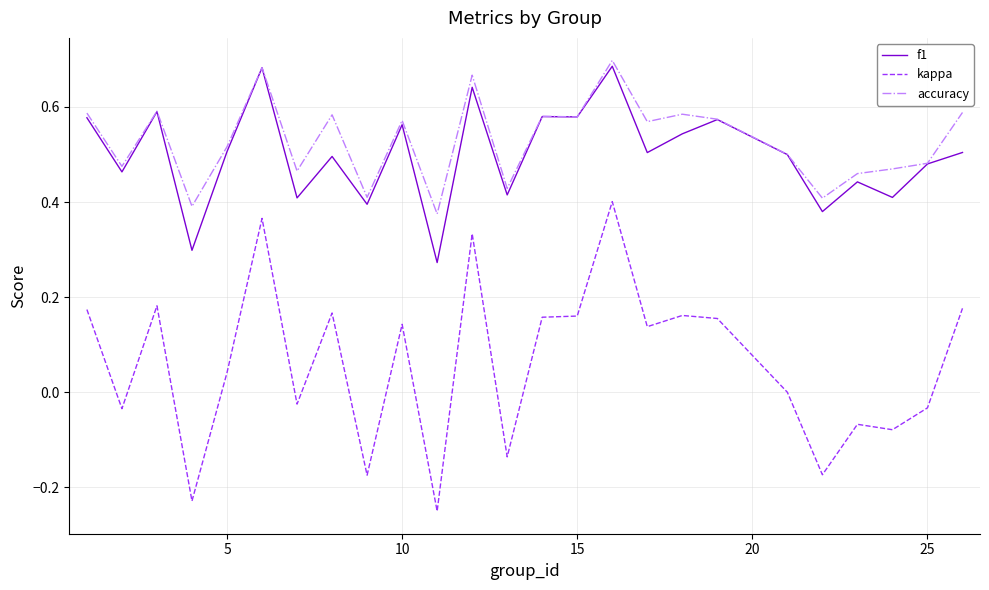

Which series has the widest spread of values?

kappa